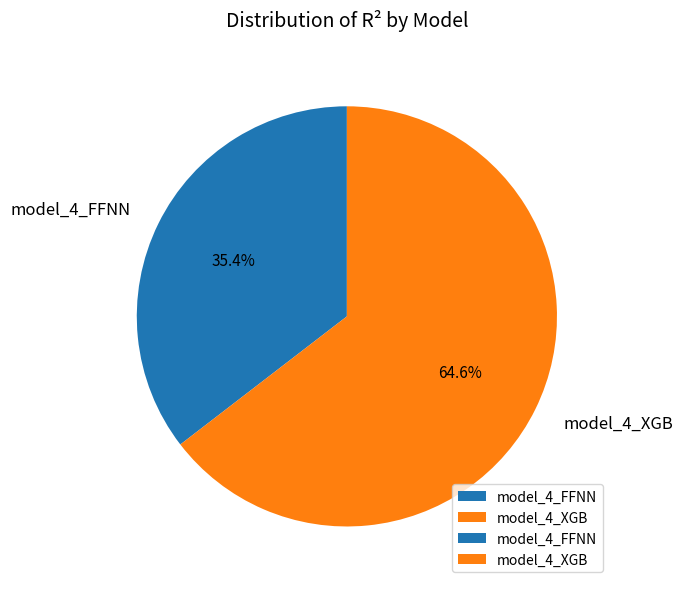

Which category has the smallest portion of the pie?

model_4_FFNN